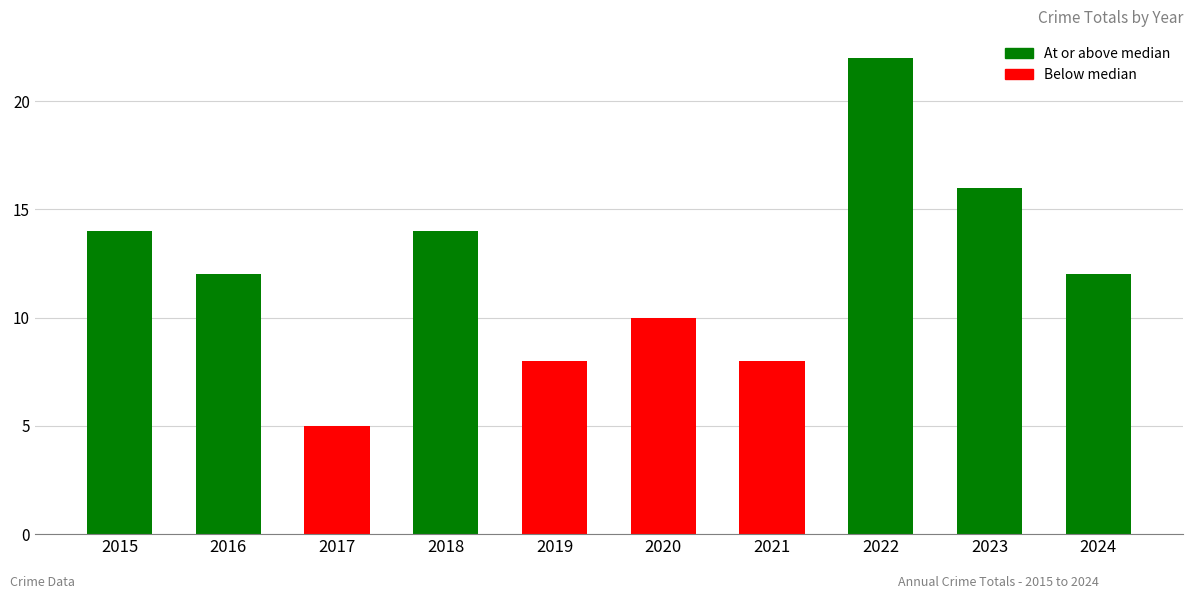

The chart shows a value of 12 at 2016. True or false?

True